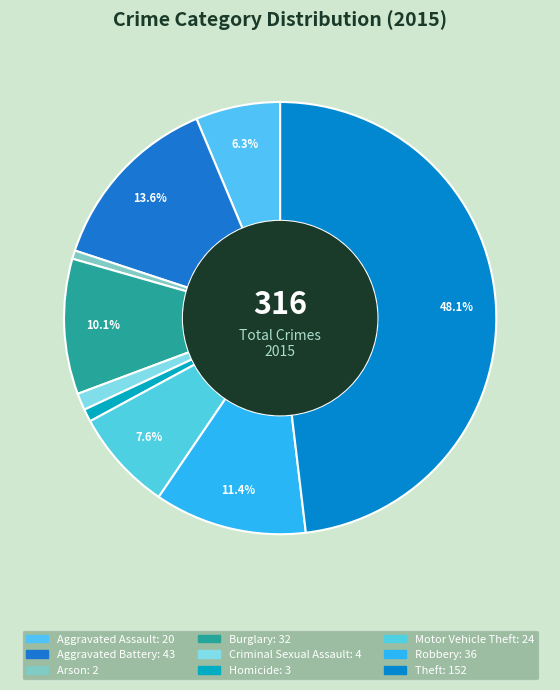

How many slices are in this pie chart?

9